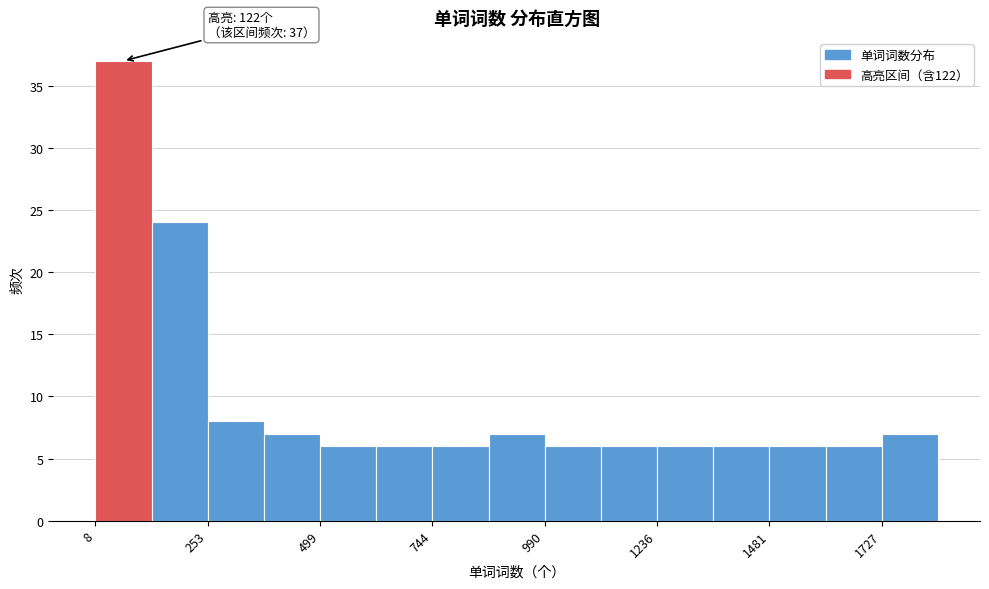

Around what value on the x-axis is the tallest bar? Give the approximate position of its centre, as read against the axis.

50